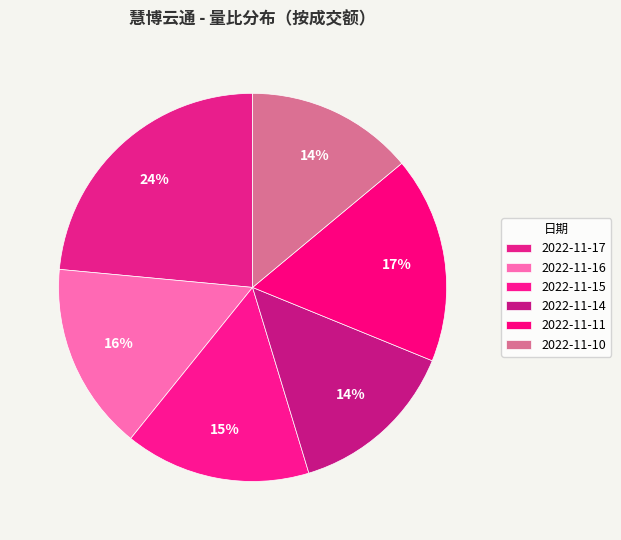

What is the largest slice in the pie chart?

2022-11-17